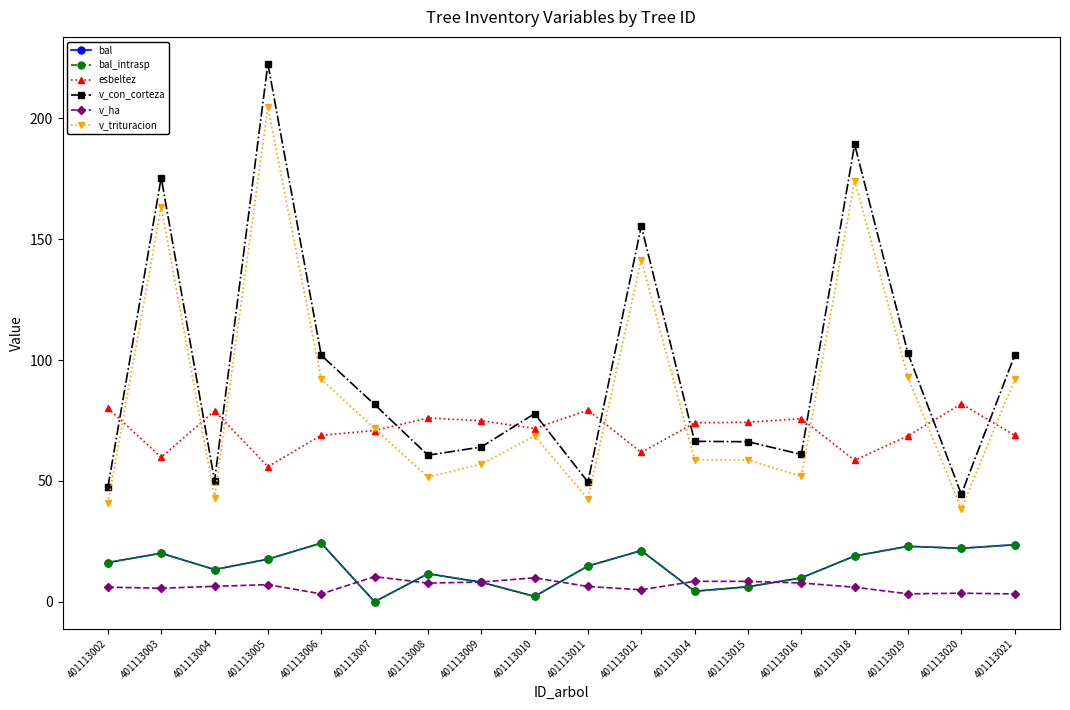

True or false: v_con_corteza has more than 2 points higher than both neighbors.

True